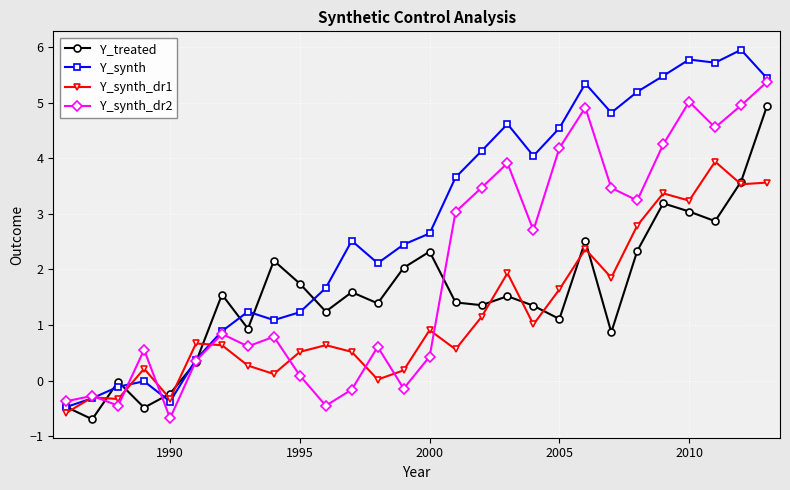

What is the smallest value displayed?

-0.7